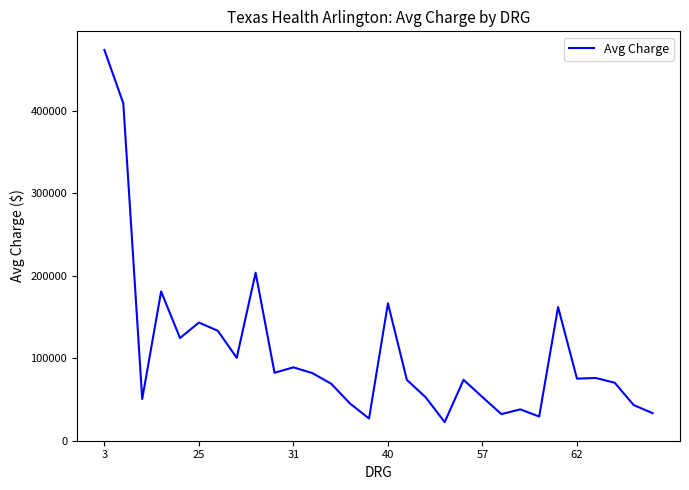

Does the chart have visible grid lines?

No